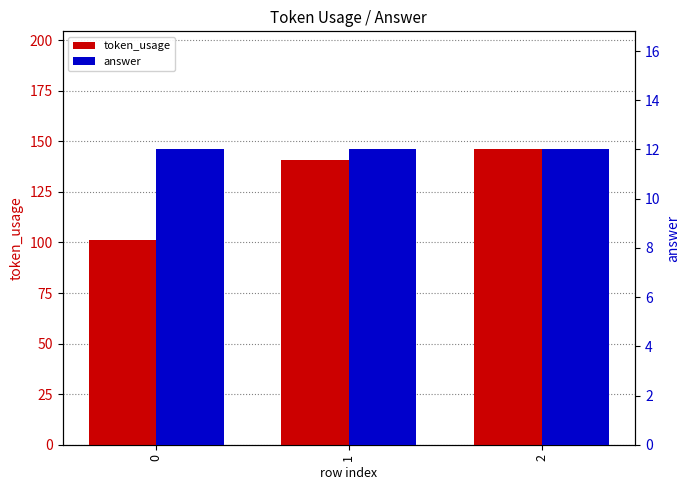

At which category is the sum across all series the highest?

2